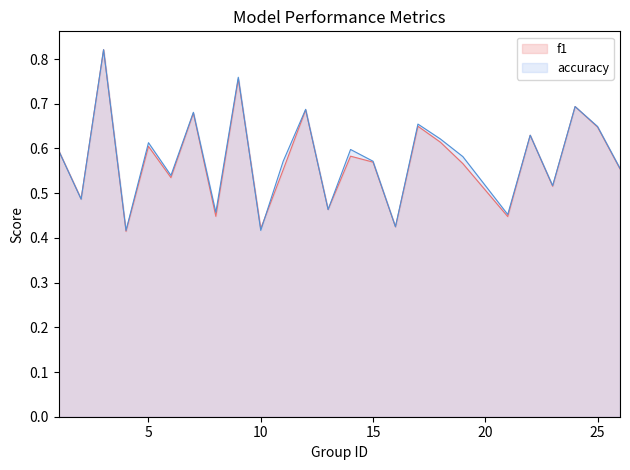

True or false: f1 has a value of 0.2 at 2.

False